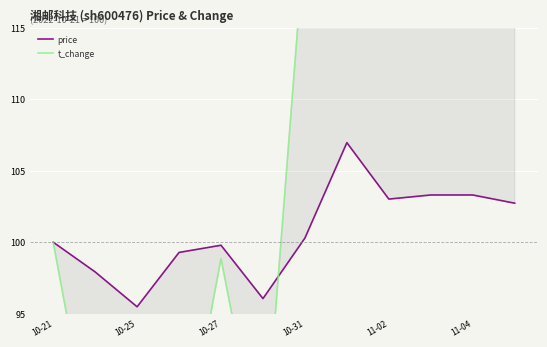

How many interior local peaks does the t_change series have?

3